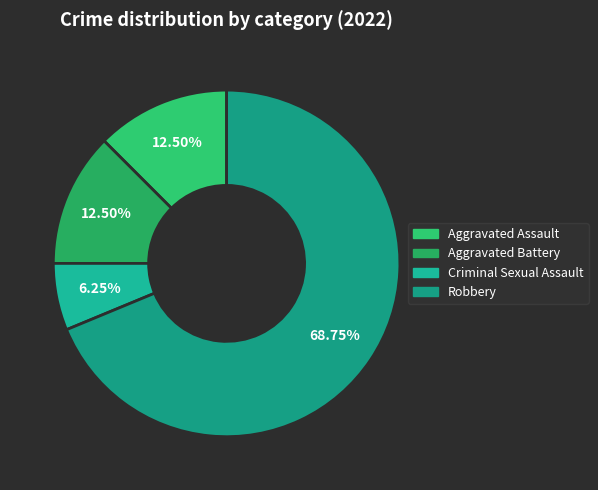

What is the ratio of the value at Aggravated Assault to the value at Robbery?

0.2